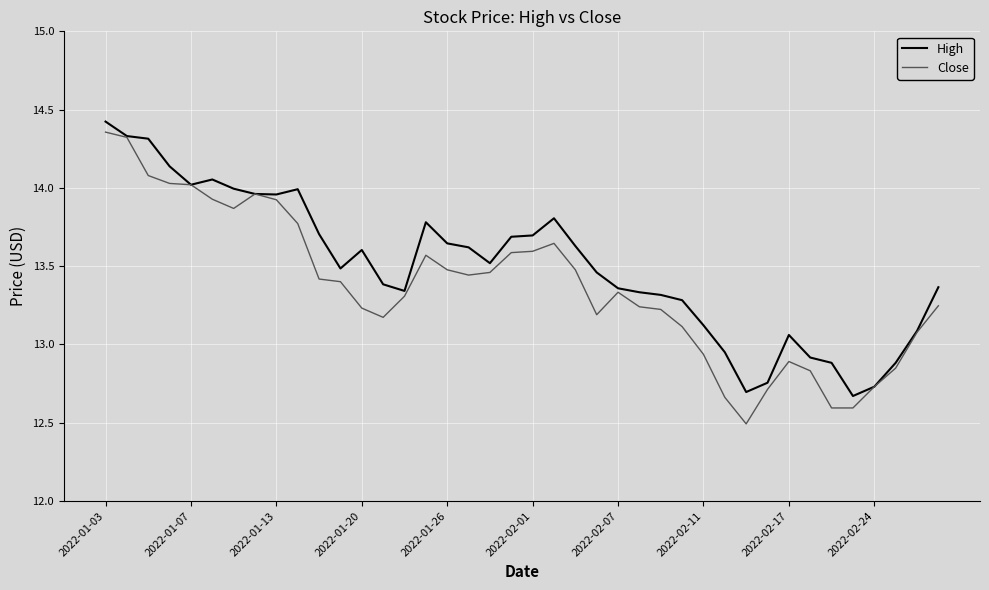

List the series in order of their peak value, highest first.

High, Close